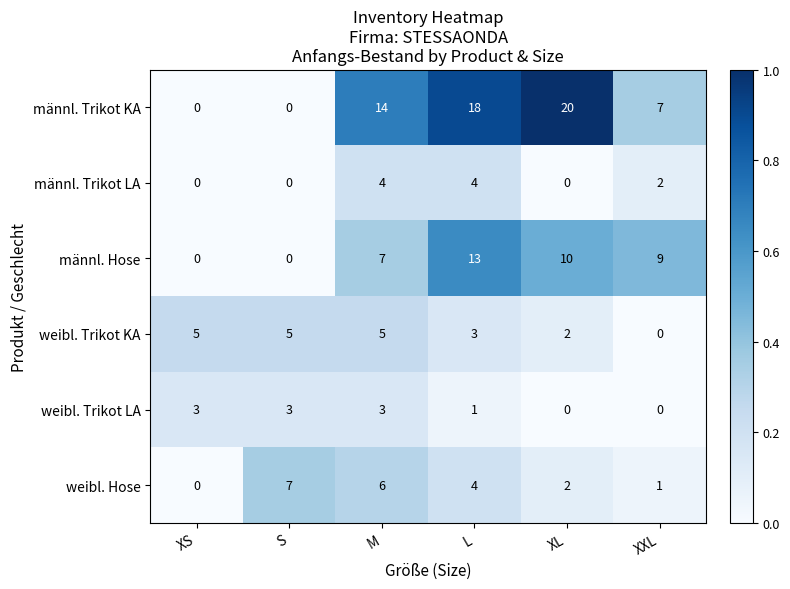

How many values in weibl. Trikot KA are above zero?

5